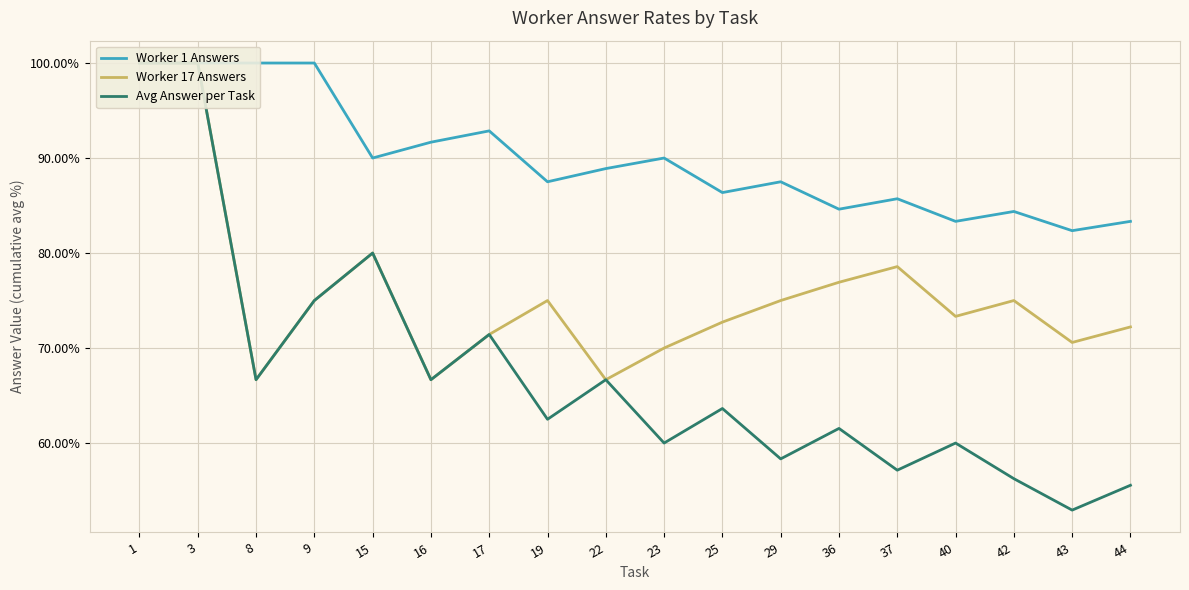

True or false: Worker 17 Answers and Avg Answer per Task cross at least once.

False